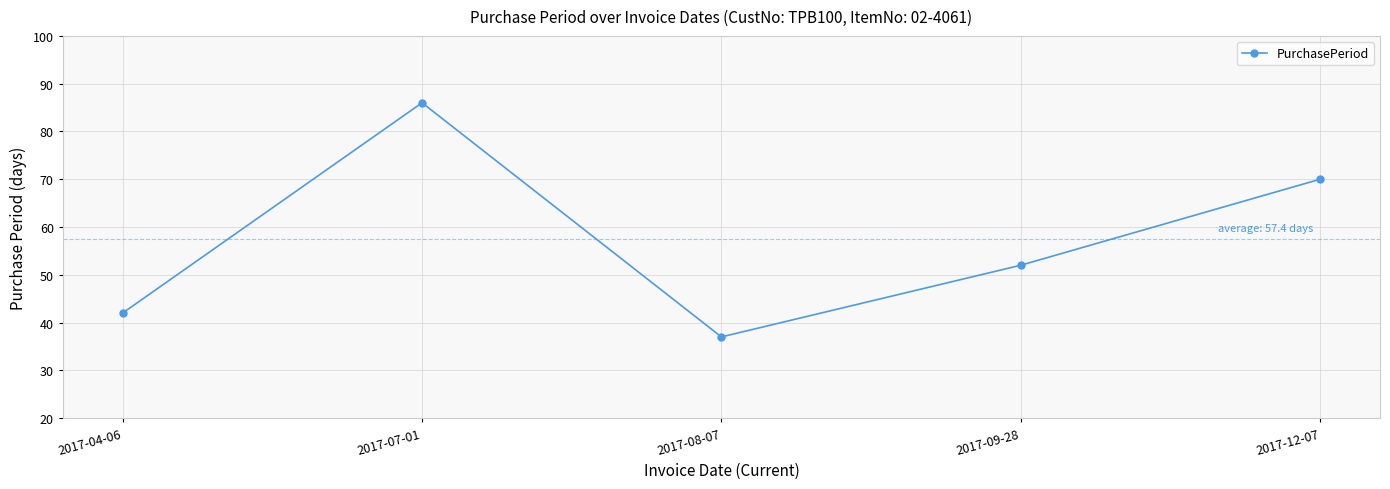

Reading left to right, what are all the values shown in this chart?

42	86	37	52	70